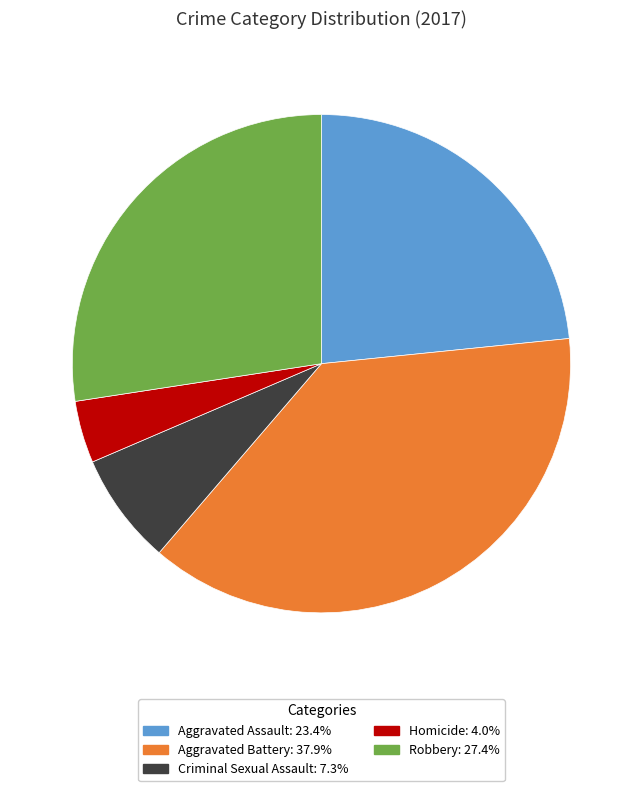

Approximately how many times larger is the value at Criminal Sexual Assault compared to Robbery?

0.3